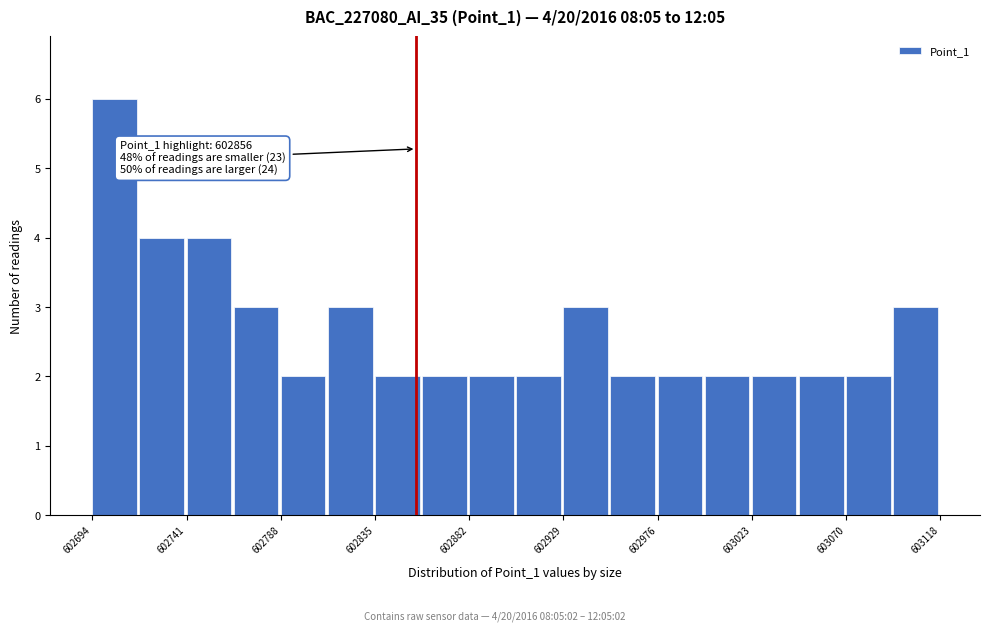

Over which range of the x-axis is the bar tallest?

602695 to 602720